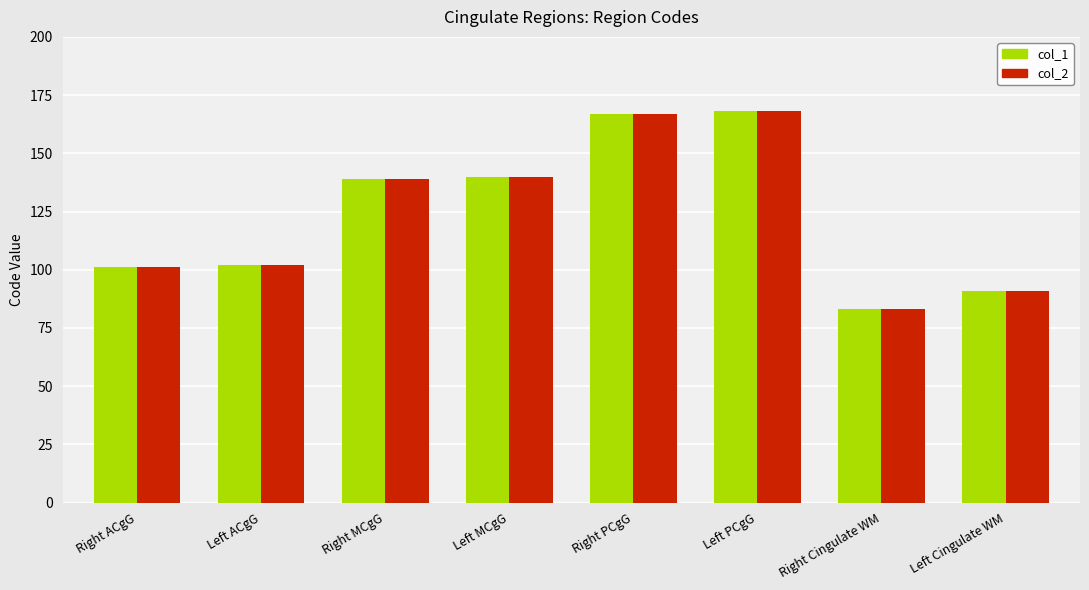

The value of col_2 at Left ACgG is 102. True or false?

True